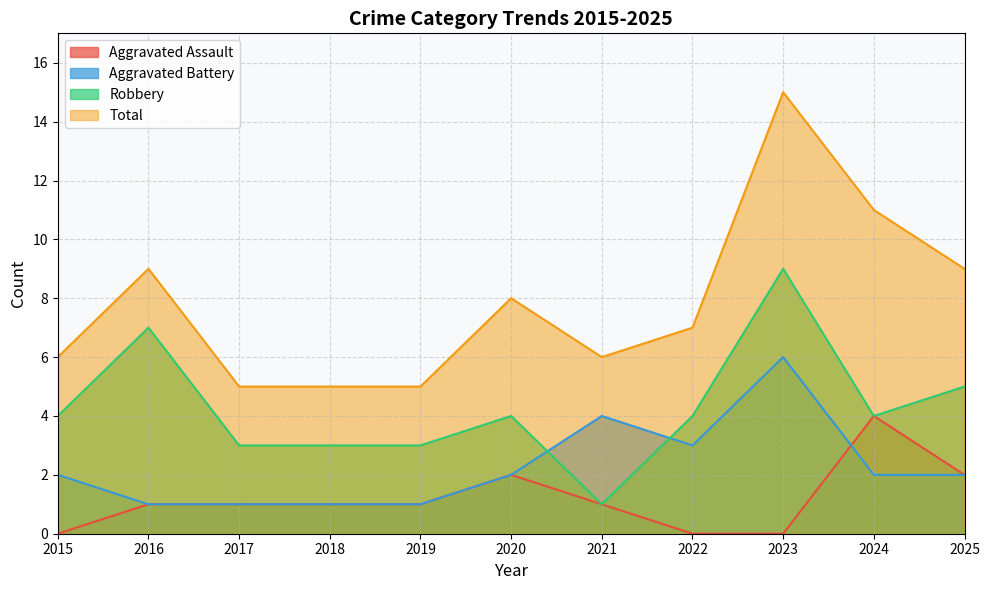

Does the chart have visible grid lines?

Yes